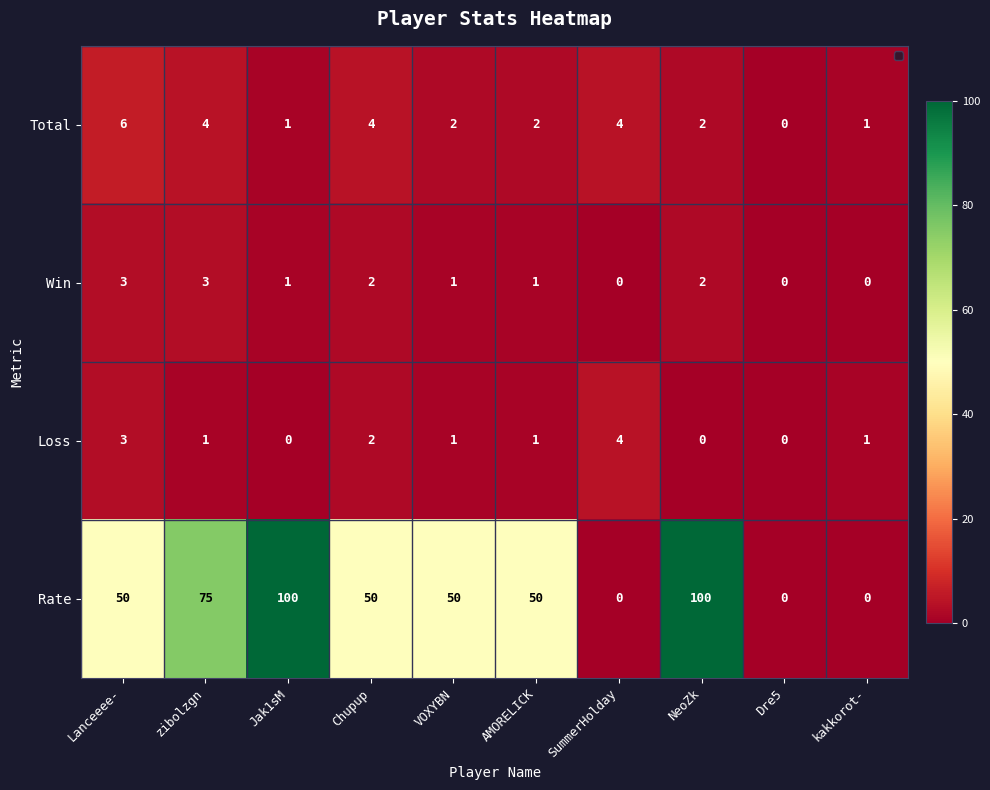

The Loss series shows 1 at Jak1sM. True or false?

False